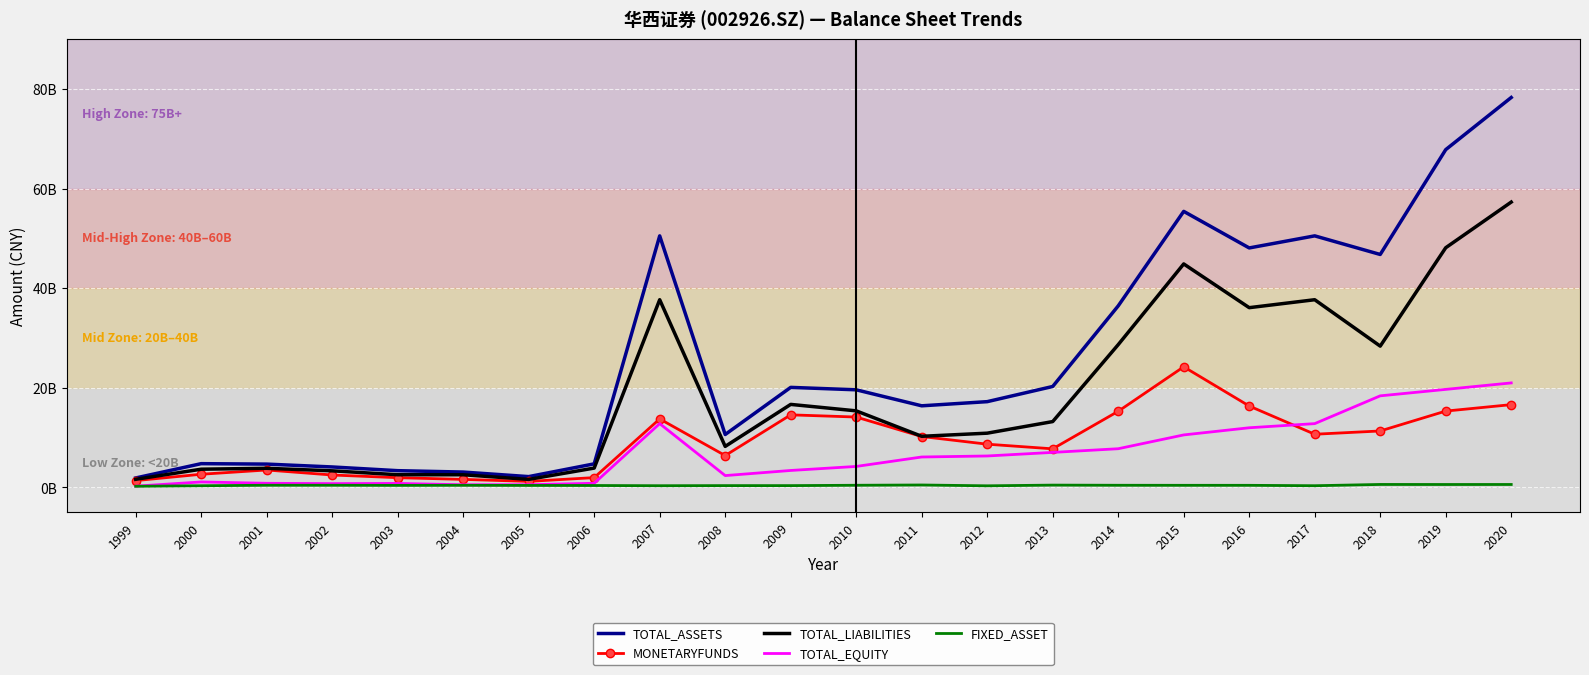

Reading left to right, what are all the values shown in this chart?

TOTAL_ASSETS: 1910342096.7	4784785031.2	4694750655.8	4122123941.7	3375942537.7	3098878174.8	2183919608.3	4744293929.2	50516760277.1	10636358191.8	20099214476.1	19611746589.5	16397500797.8	17232222040.3	20278479760.9	36459079809.8	55434701086.7	48091871199.7	50516760277.1	46780894327.2	67827402919.4	78293087869.2
MONETARYFUNDS: 1381694203.6	2659156115.1	3512506467.0	2506760998.3	1968532656.8	1625733567.5	1225411666.6	1982557158.6	13764465292.9	6409009587.0	14583168630.7	14143336744.6	10233830363.6	8694400419.0	7761352524.7	15296327918.8	24226345519.1	16355573564.7	10691162931.6	11347242073.9	15339174979.5	16631901269.7
TOTAL_LIABILITIES: 1643794199.3	3672298961.8	3852934349.4	3344663459.8	2560390276.4	2555756074.2	1627443886.7	3897755722.8	37696793181.6	8247712407.6	16681264682.0	15385530349.5	10276993526.8	10905316875.2	13232969508.1	28677110312.9	44881884017.0	36101076019.5	37696793181.6	28380760544.3	48133791062.5	57299273669.4
TOTAL_EQUITY: 266547897.5	1112486069.3	841816306.5	777460481.9	815552261.3	543122100.7	556475721.6	846538206.4	12819967095.5	2388645784.2	3417949794.1	4226216240.0	6120507271.0	6326905165.1	7045510252.8	7781969496.9	10552817069.6	11990795180.2	12819967095.5	18400133782.9	19693611857.0	20993814199.8
FIXED_ASSET: 243420870.5	352792658.3	448919316.6	448501881.6	422743118.3	439143887.0	414155430.4	399342277.1	355473535.9	377102373.8	375823440.4	447525163.6	502006584.5	336238214.9	478162916.4	446372894.3	436993683.8	434957321.4	355473535.9	609205878.8	599531474.7	604256702.8